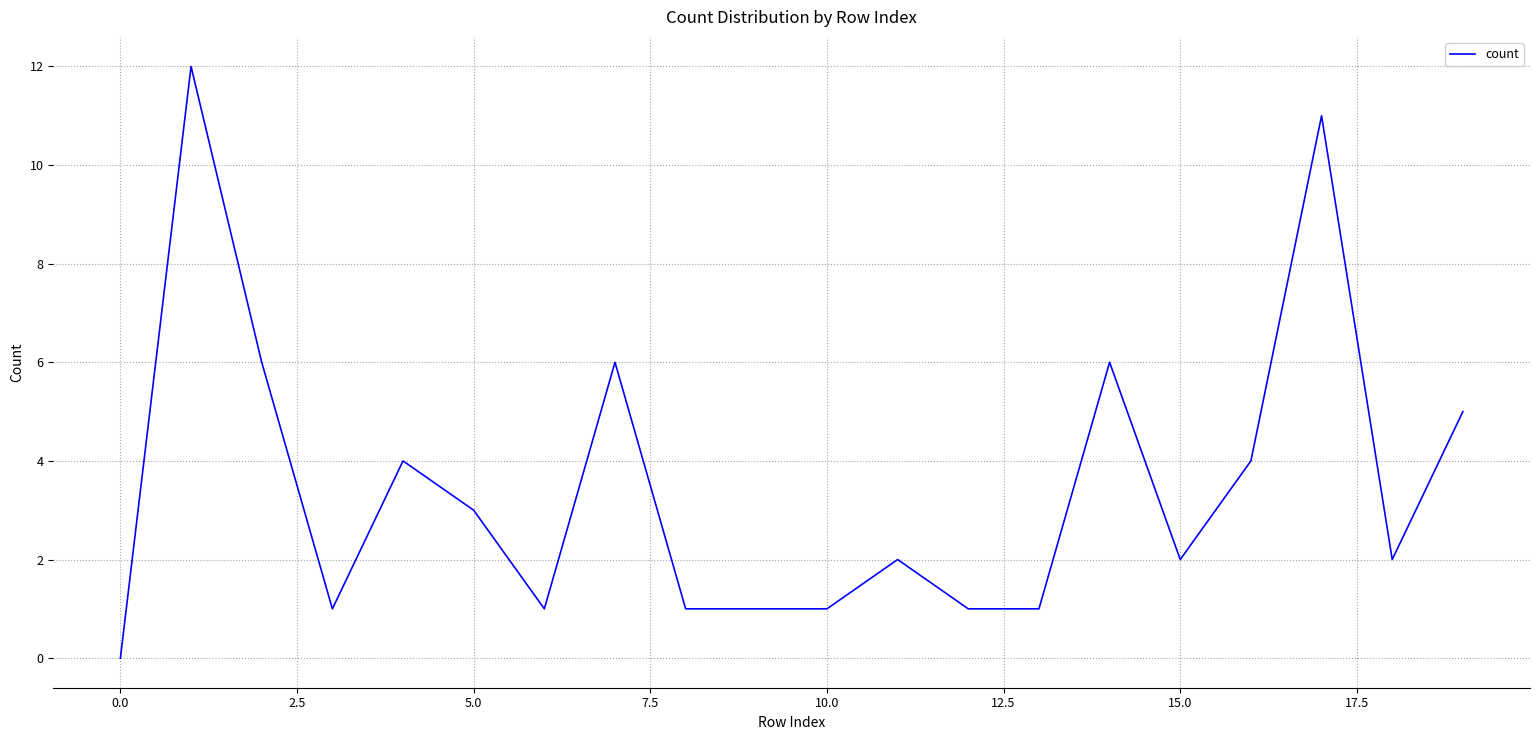

How many lines are shown in the chart?

1